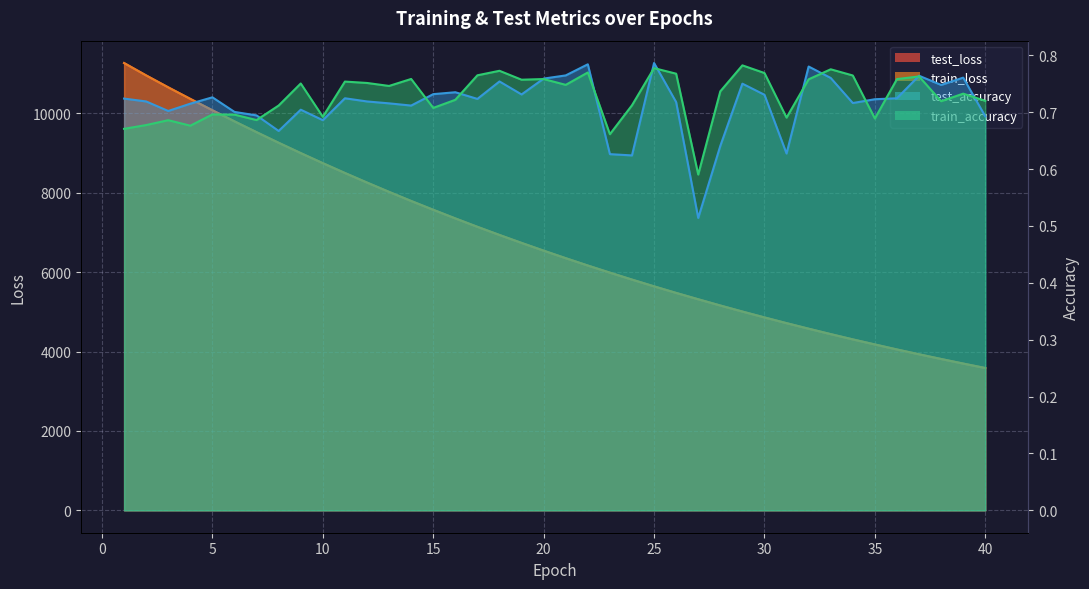

Which category has the lowest value across all series?

27